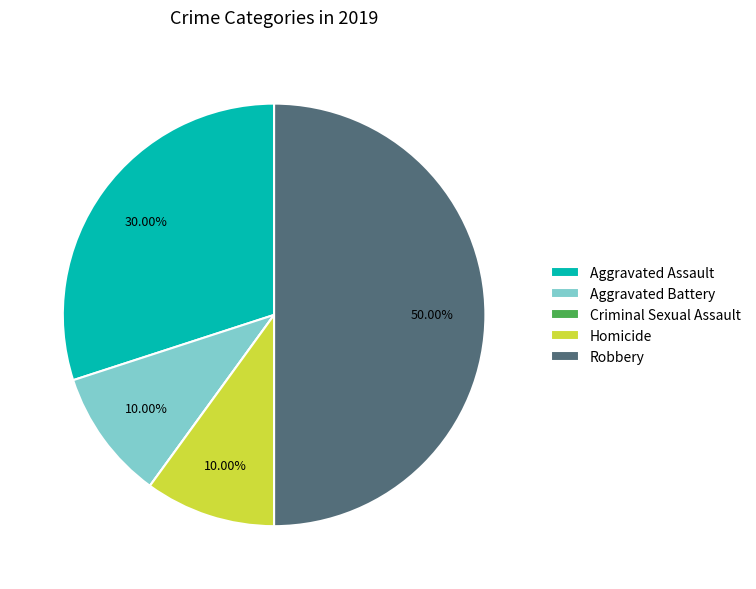

Which has a higher value, Aggravated Battery or Aggravated Assault?

Aggravated Assault